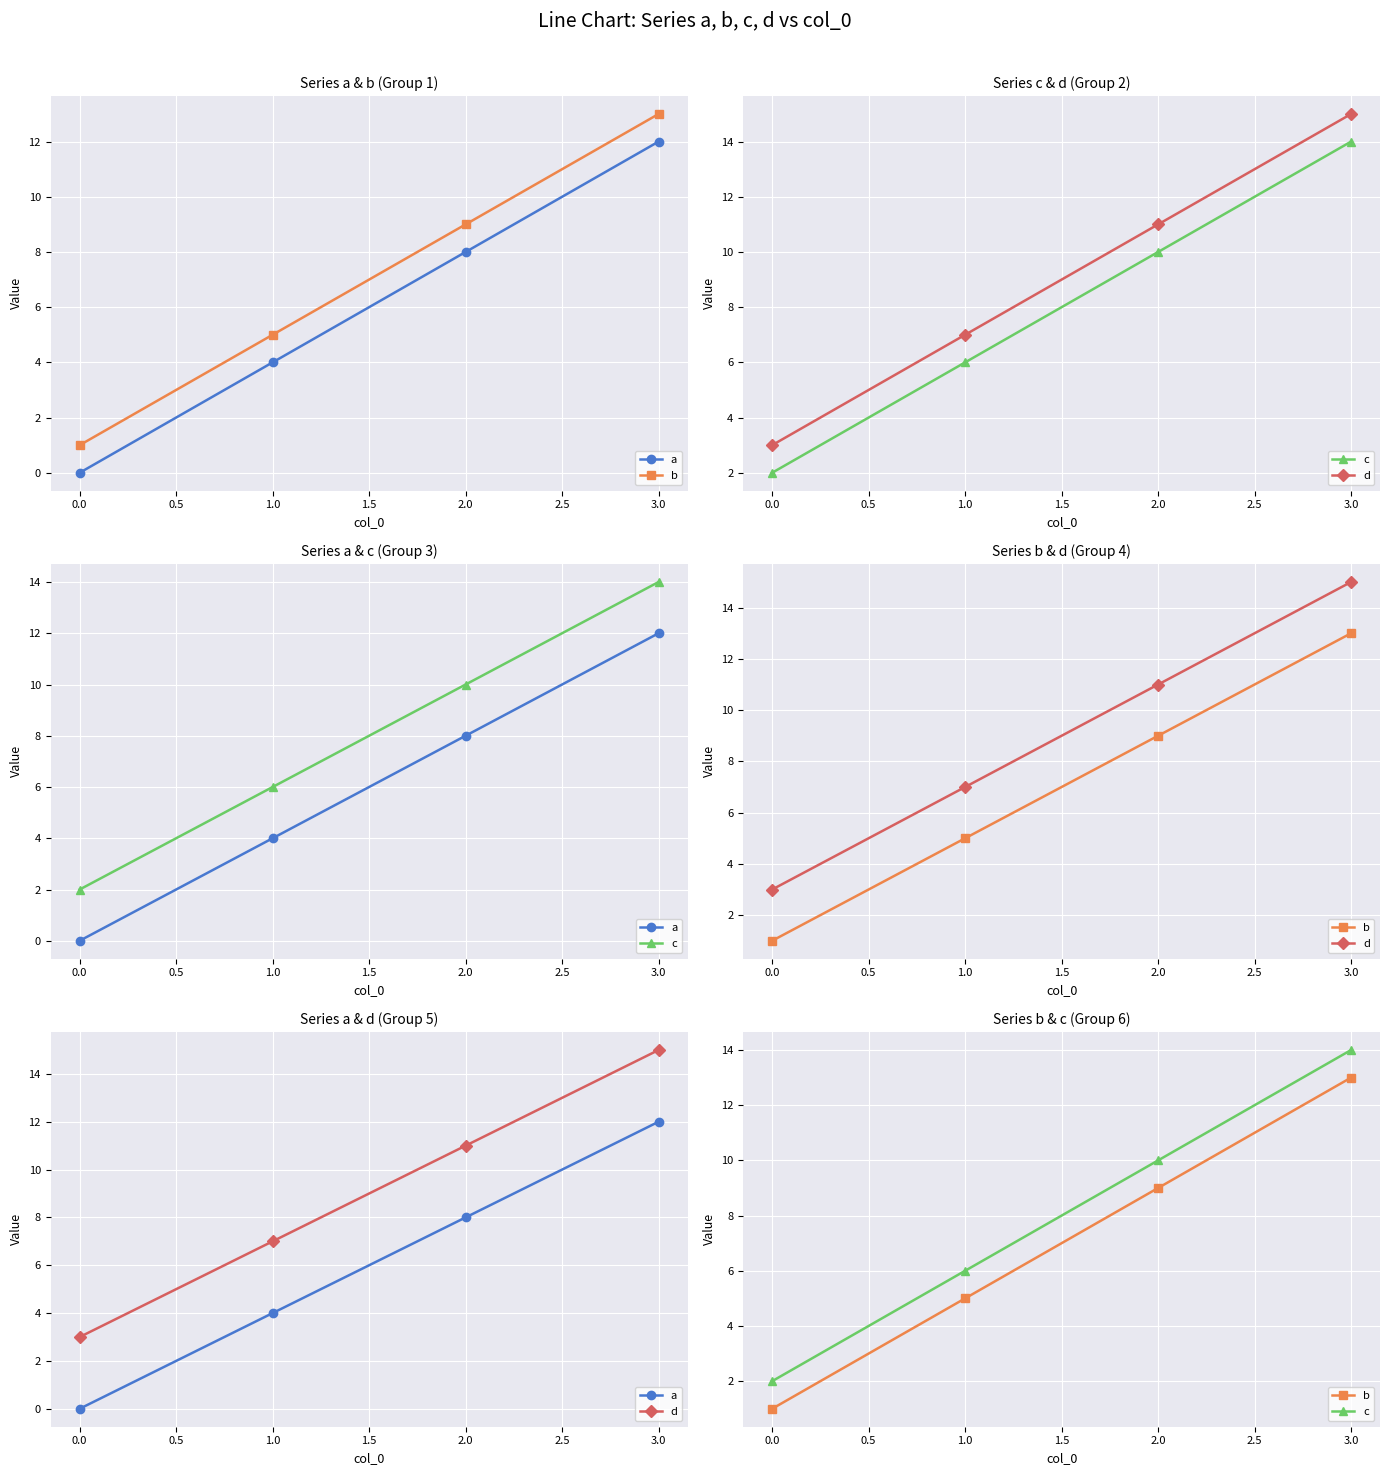

True or false: c and a intersect in this chart.

False